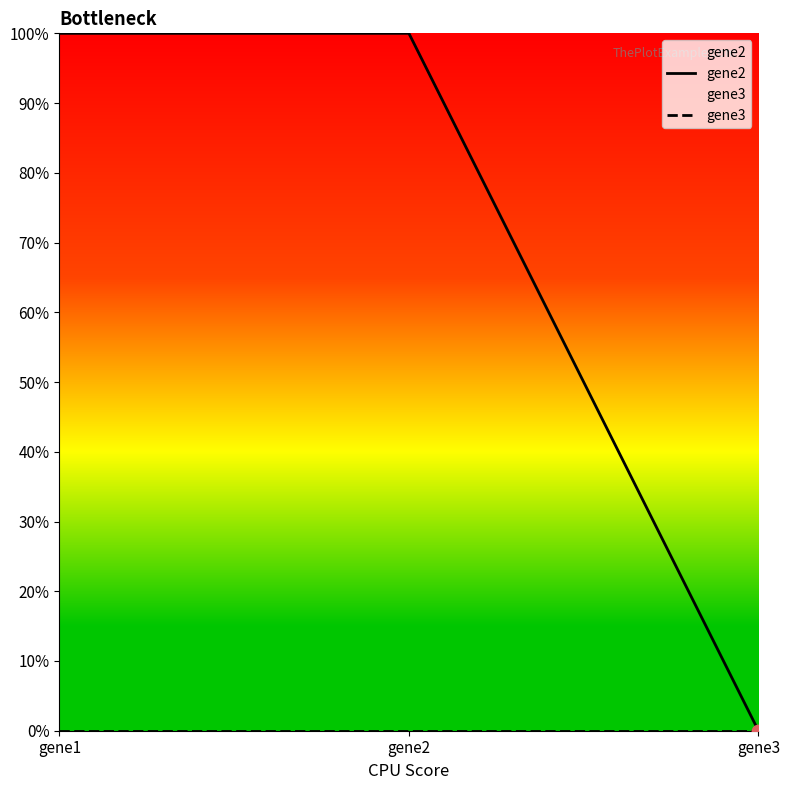

Which series has the widest spread of Y values?

gene2